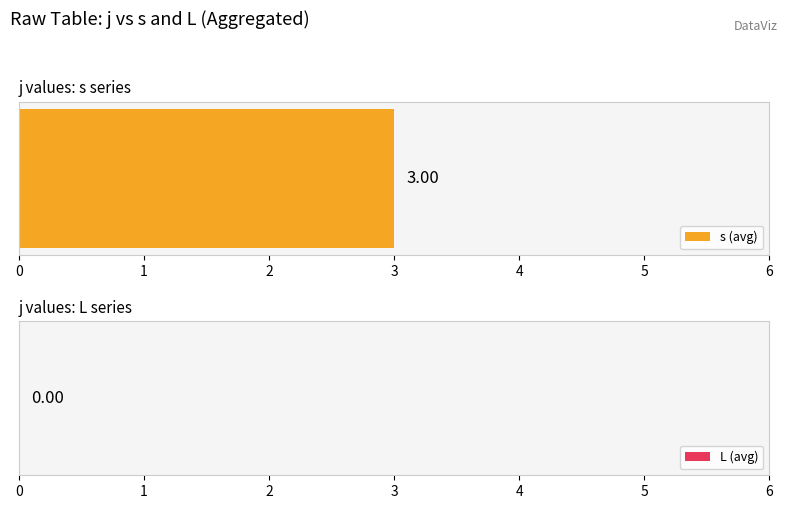

Rank the series at 1 from lowest to highest value.

L, s